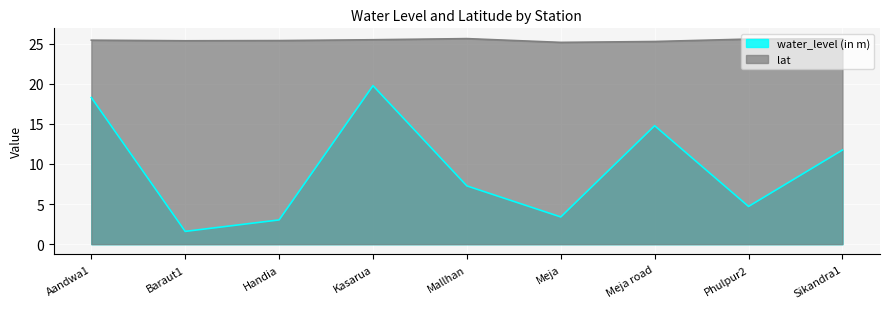

List the labels in order of lat value, largest first.

Mallhan, Sikandra1, Phulpur2, Kasarua, Aandwa1, Handia, Baraut1, Meja road, Meja